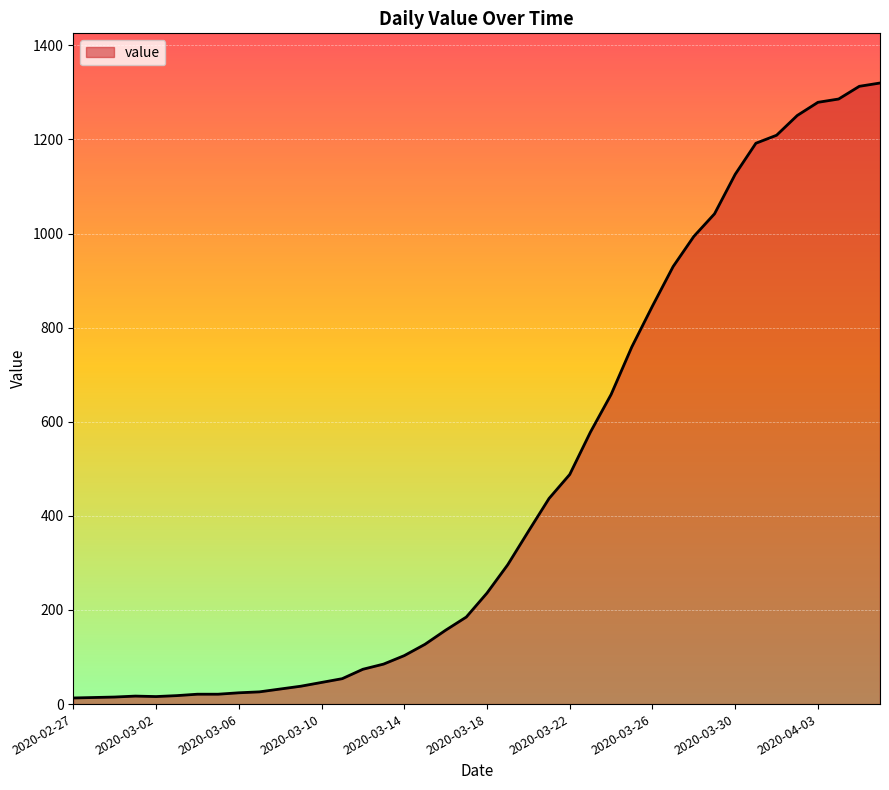

How many distinct data groups are displayed?

1